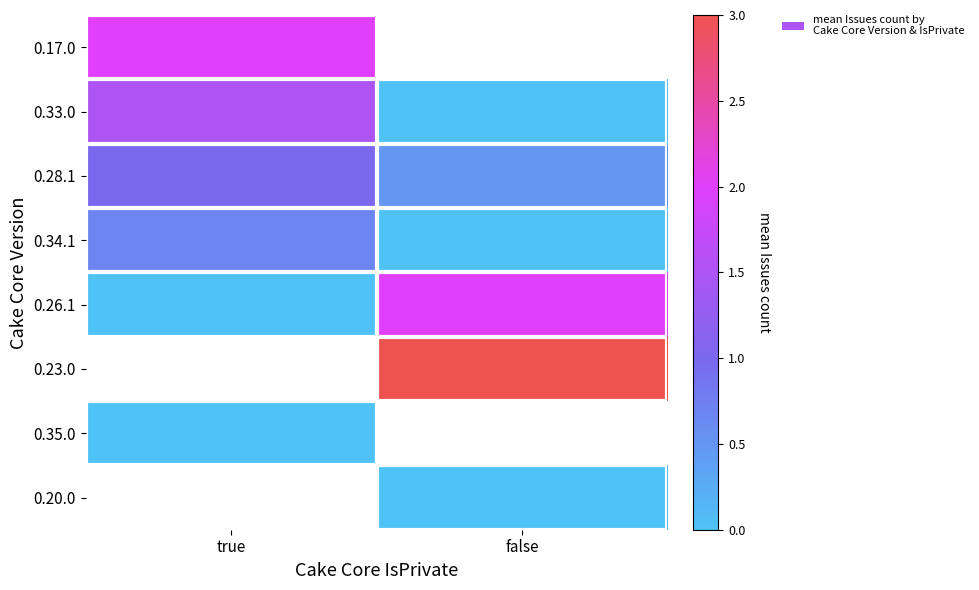

The 0.34.1 series shows 0.4 at true. True or false?

False